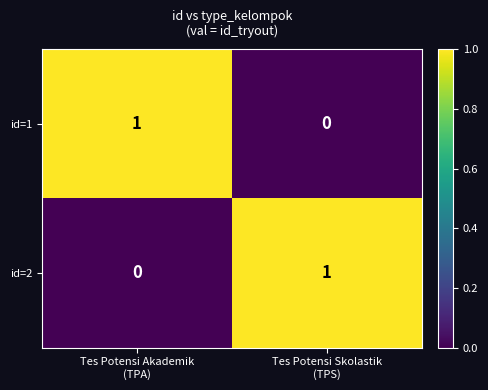

Reading left to right, what are all the values shown in this chart?

id=1: 1	0
id=2: 0	1